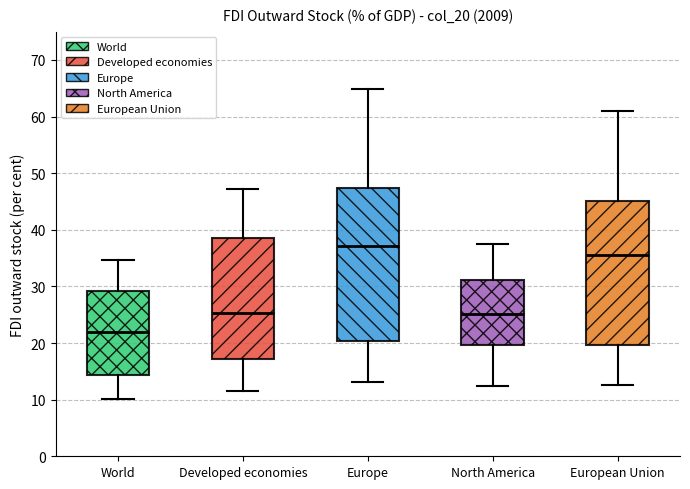

Reading left to right, transcribe this box plot: for each box, give where its median line is, the range the box spans, and where its two whiskers end, as read against the y-axis. The values are not printed on the chart, so give them approximately, as read against the axis.

World: median 22, box 14 to 29, whiskers 10 to 35
Developed economies: median 25, box 17 to 38, whiskers 12 to 47
Europe: median 37, box 20 to 47, whiskers 13 to 65
North America: median 25, box 20 to 31, whiskers 12 to 38
European Union: median 35, box 20 to 45, whiskers 13 to 61